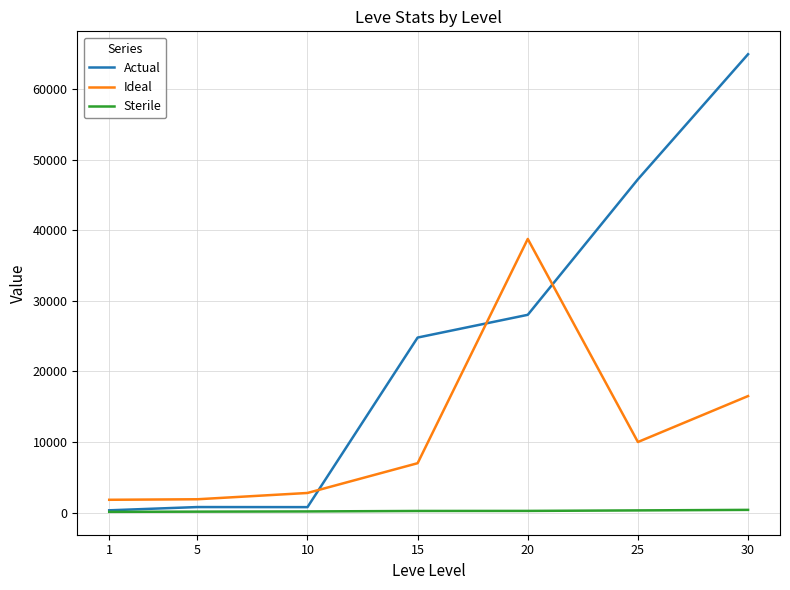

True or false: Ideal has more than 0 interior local peaks.

True